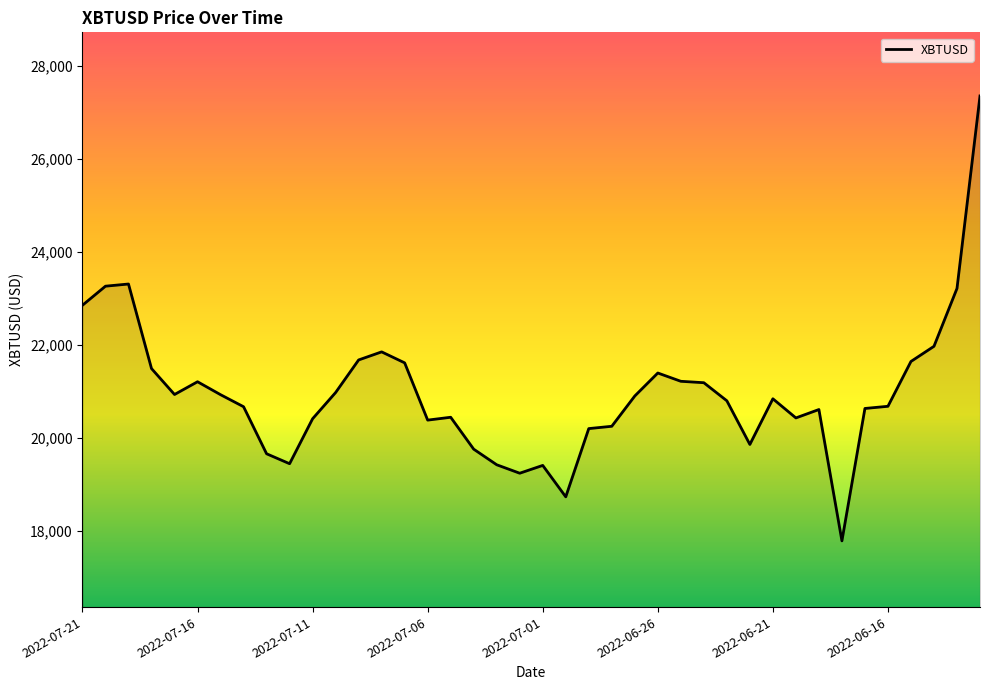

What is the minimum value shown in the chart?

17785.1